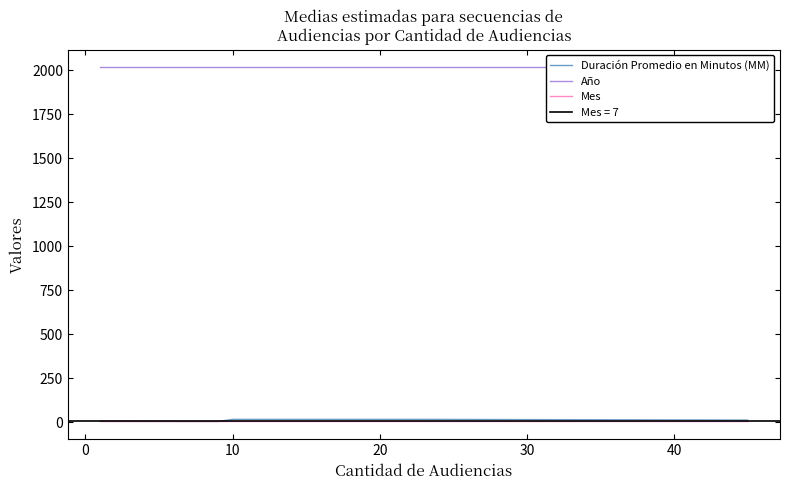

What is the difference between the second highest and minimum values in the Duración Promedio en Minutos (MM) series?

12